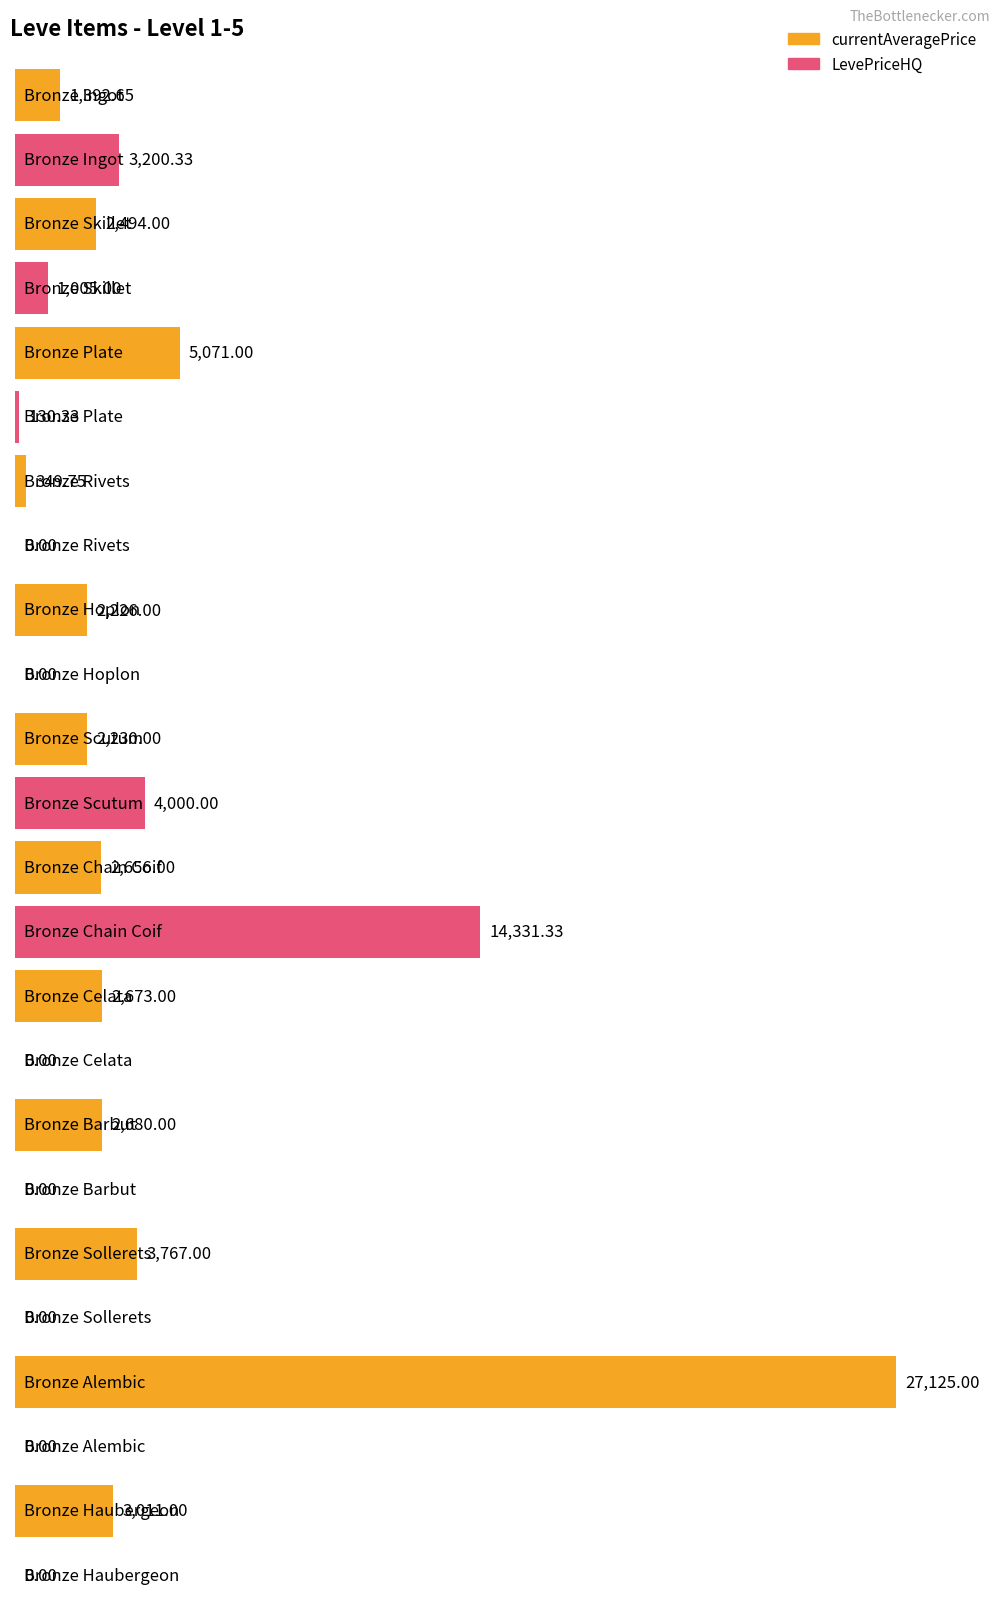

List the series in order of their overall mean, lowest first.

LevePriceHQ, currentAveragePrice